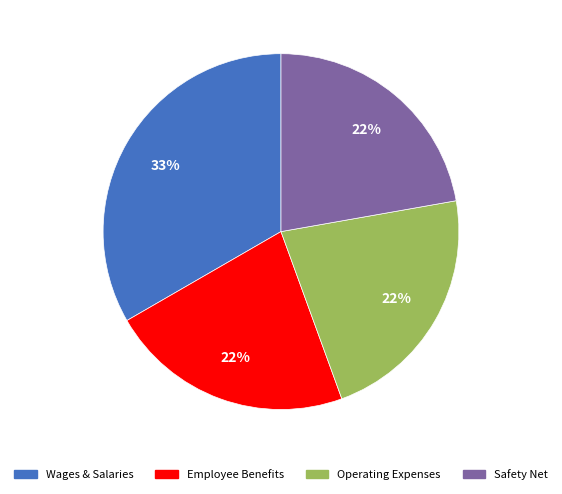

Is there any slice that represents more than half of the pie?

No